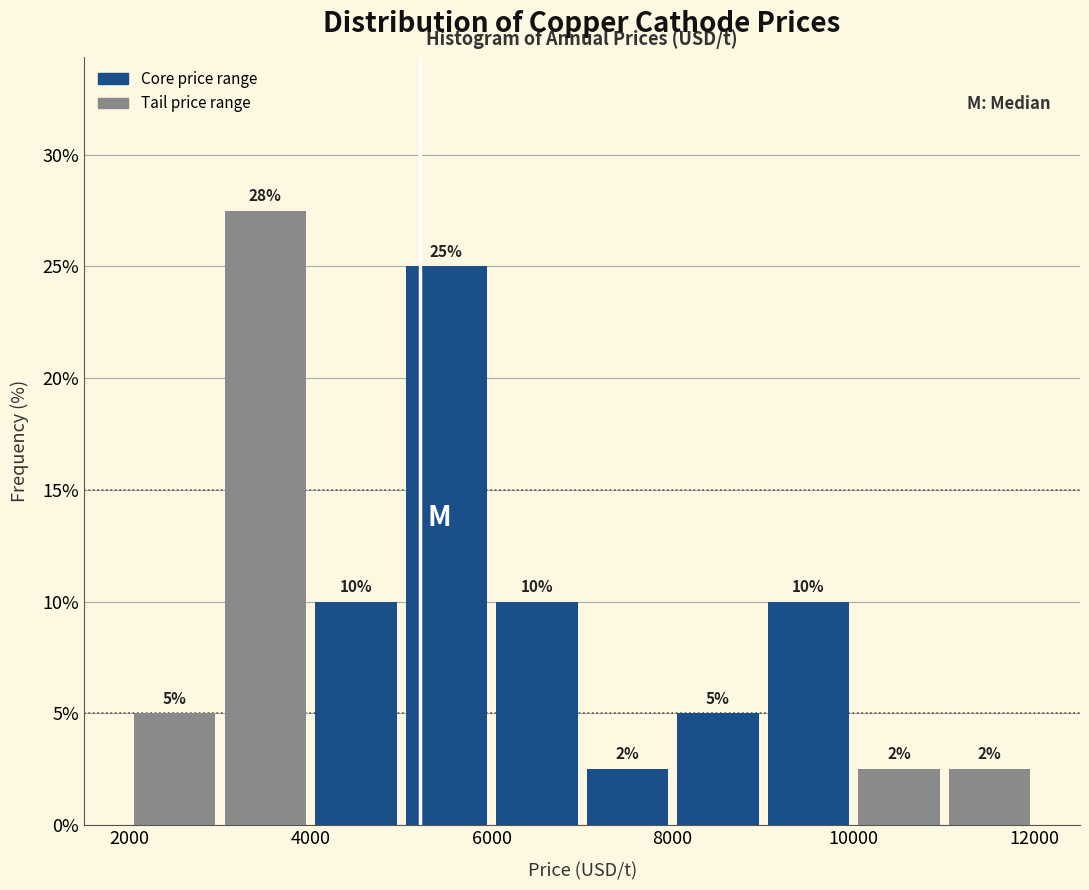

Which range on the x-axis has the tallest bar?

3000 to 4000